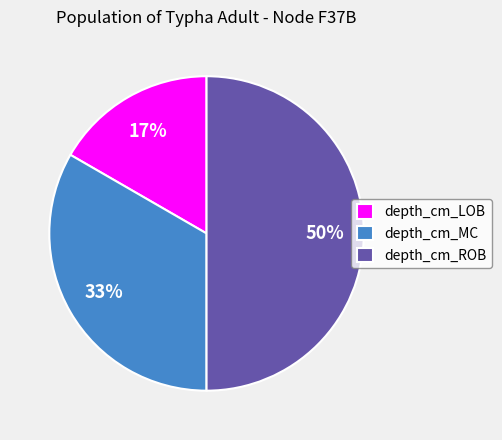

To the nearest percent, what is the average slice percentage?

33%